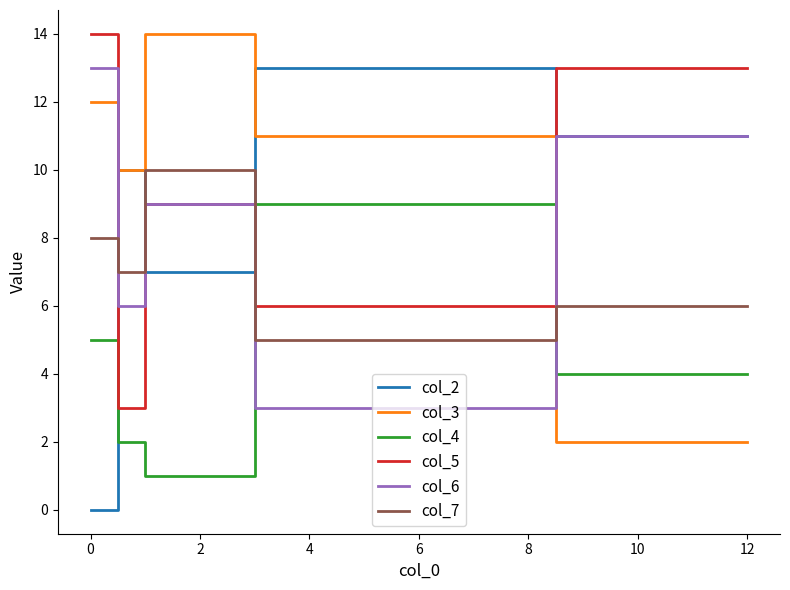

What is the difference between the second highest and minimum values in the col_3 series?

10